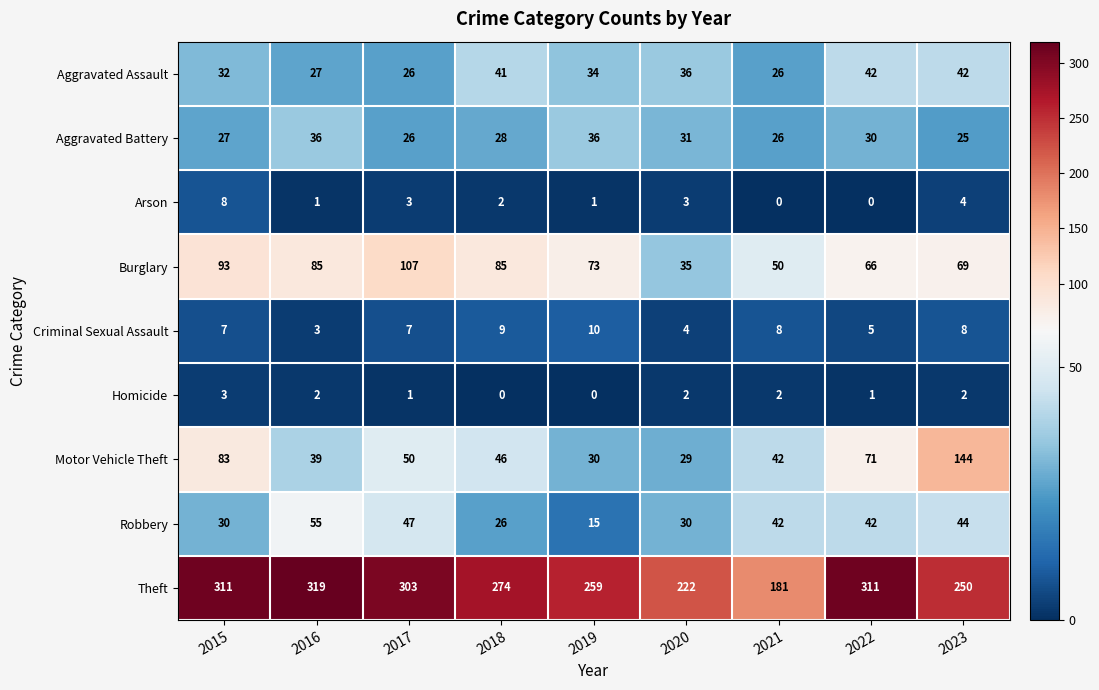

Is it true that Robbery equals 9 at 2022?

False